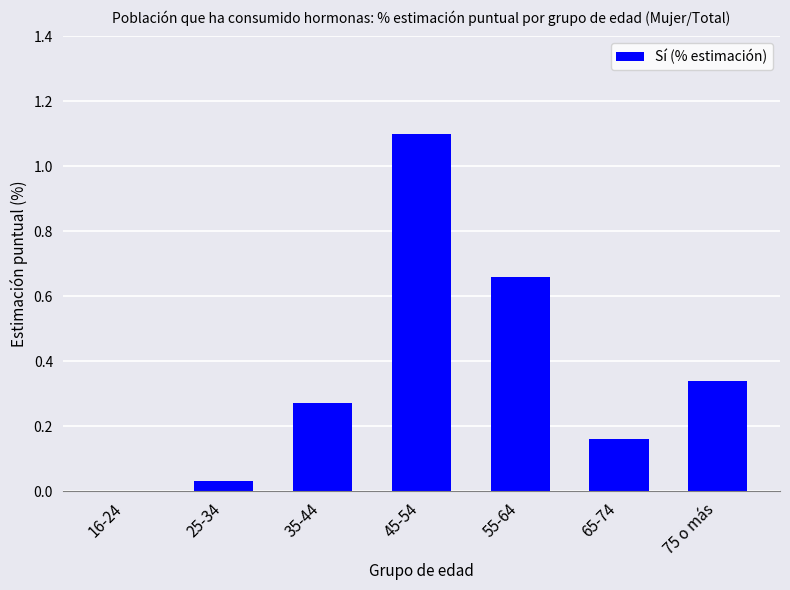

Are the bars horizontal?

No